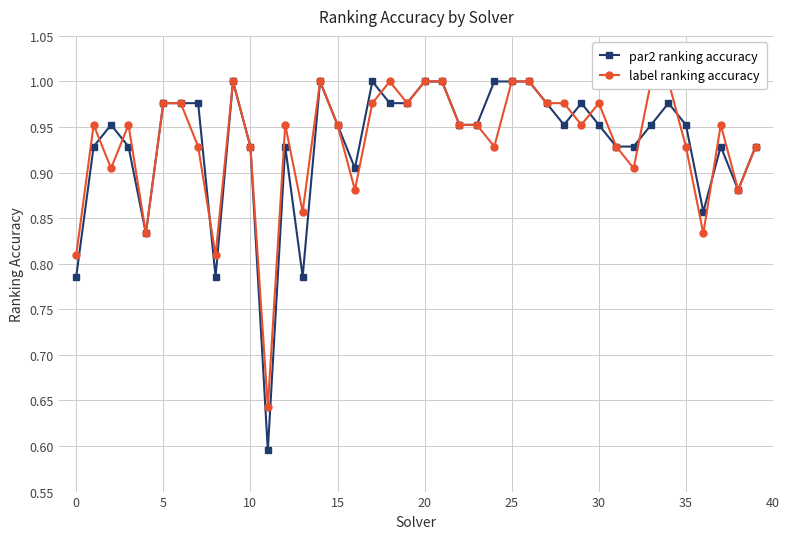

What is the label of the 34th point from the left?

33